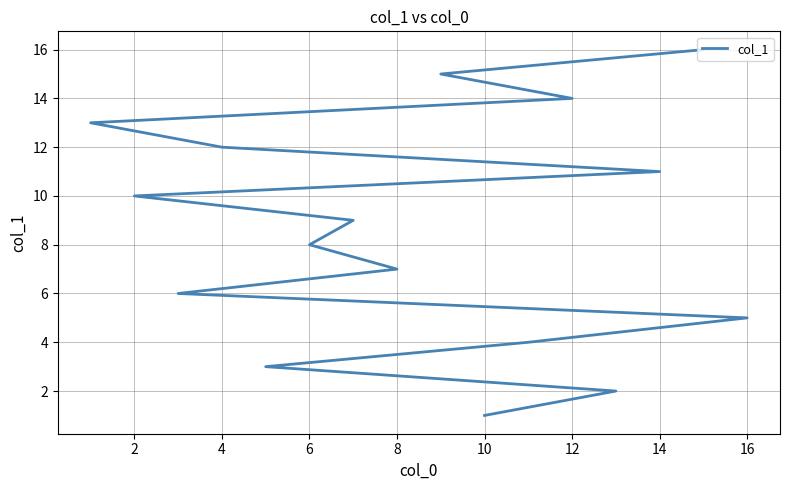

Is it true that the value at 2 is 6?

False